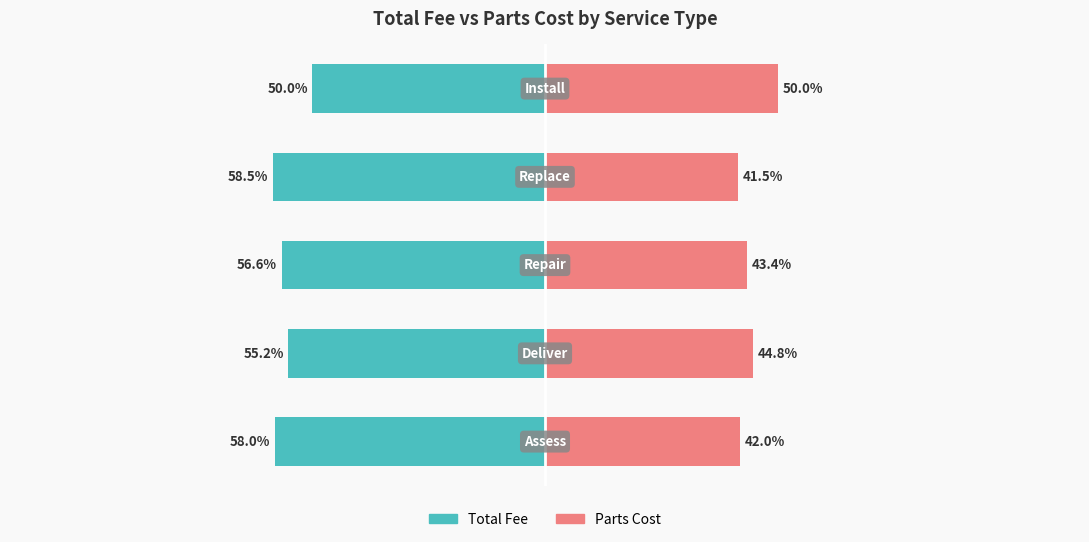

Which series has the largest range (max minus min)?

Total Fee